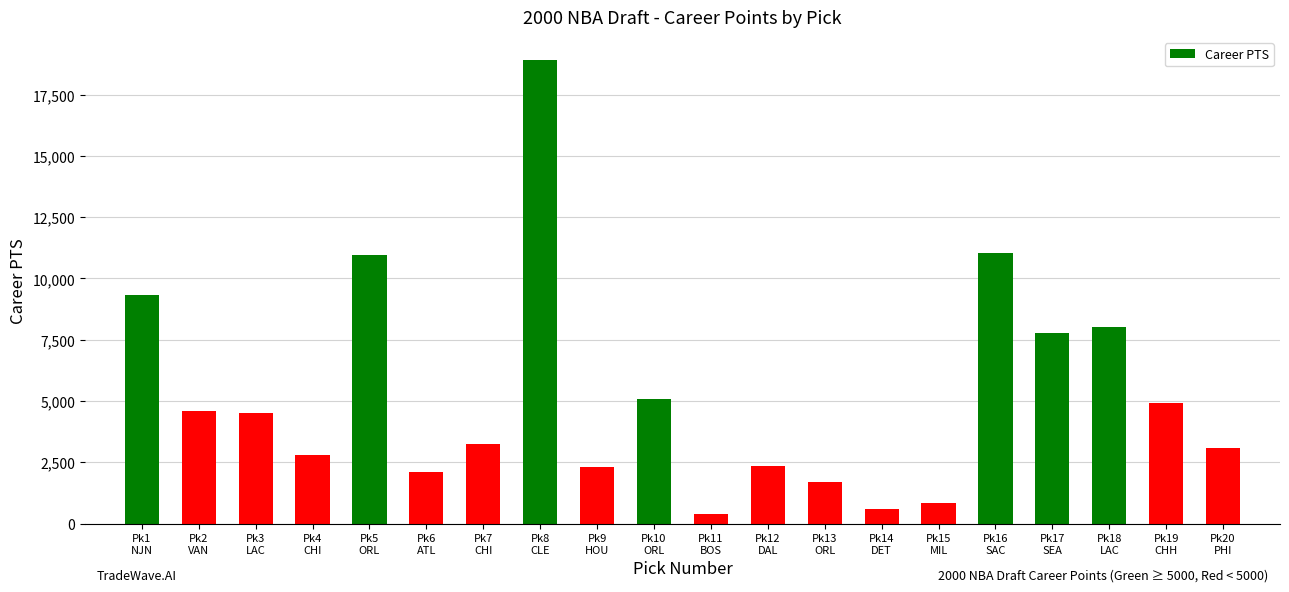

Which has a higher value, Pk19
CHH or Pk15
MIL?

Pk19
CHH